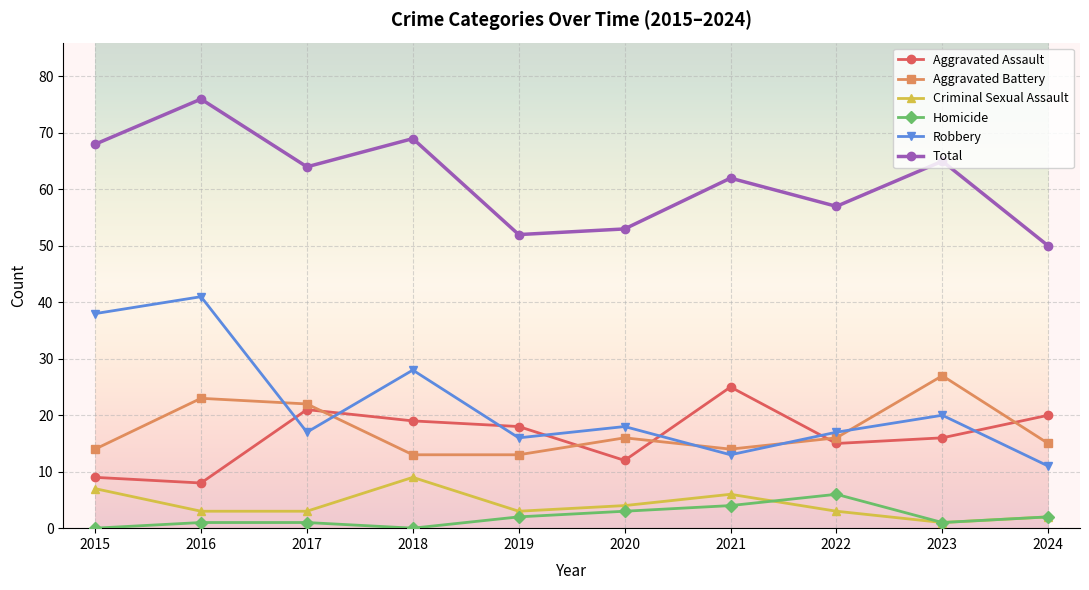

Does the chart have visible grid lines?

Yes